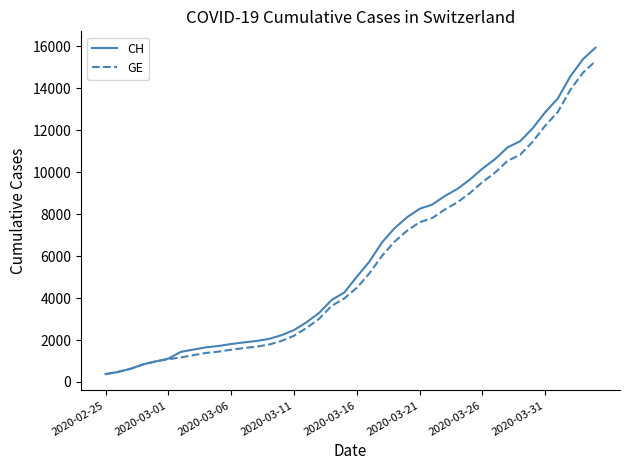

Which series has the largest range (max minus min)?

CH